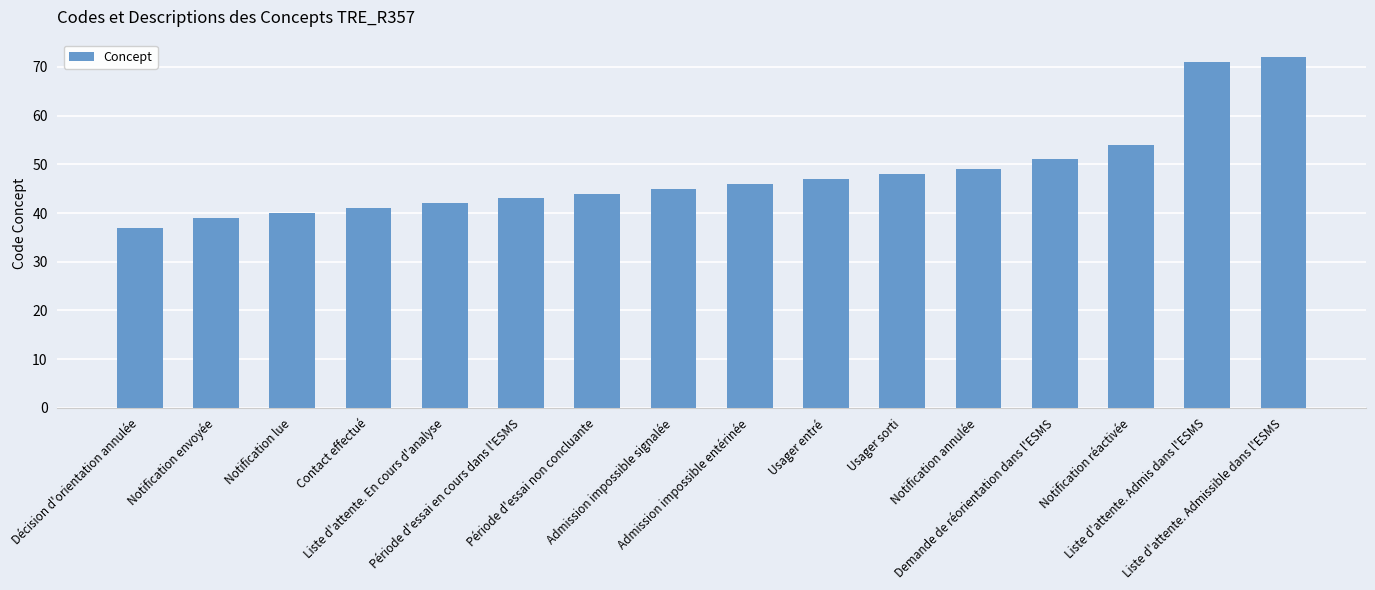

Count the number of data series in this chart.

1